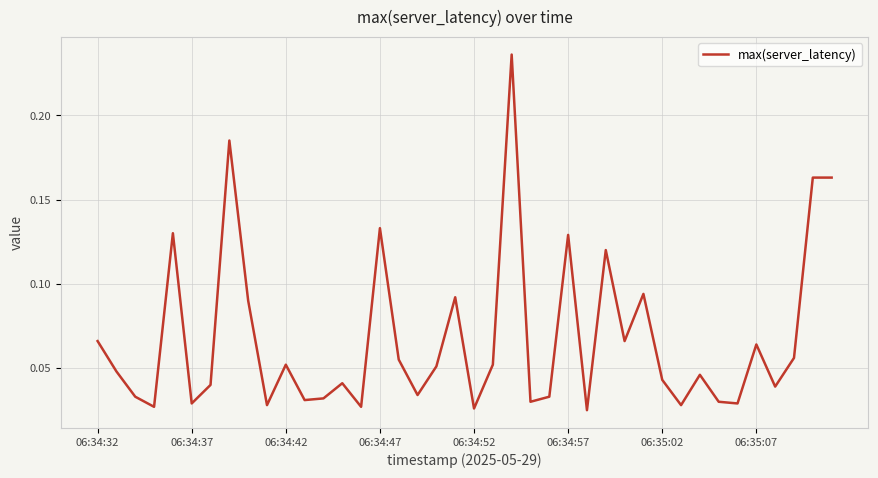

Count the values in the range 0 to 1.

40